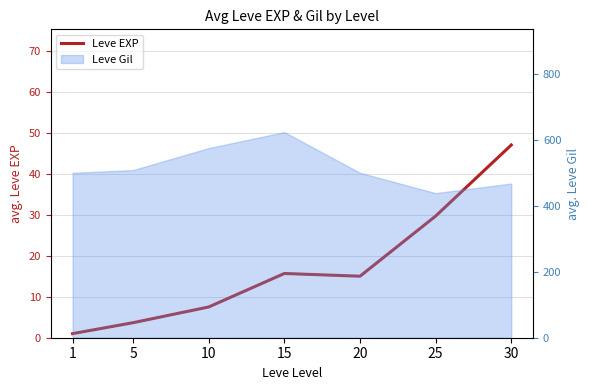

Reading left to right, what are all the values shown in this chart?

1=1.0	5=3.7	10=7.5	15=15.7	20=15.0	25=29.7	30=47.0